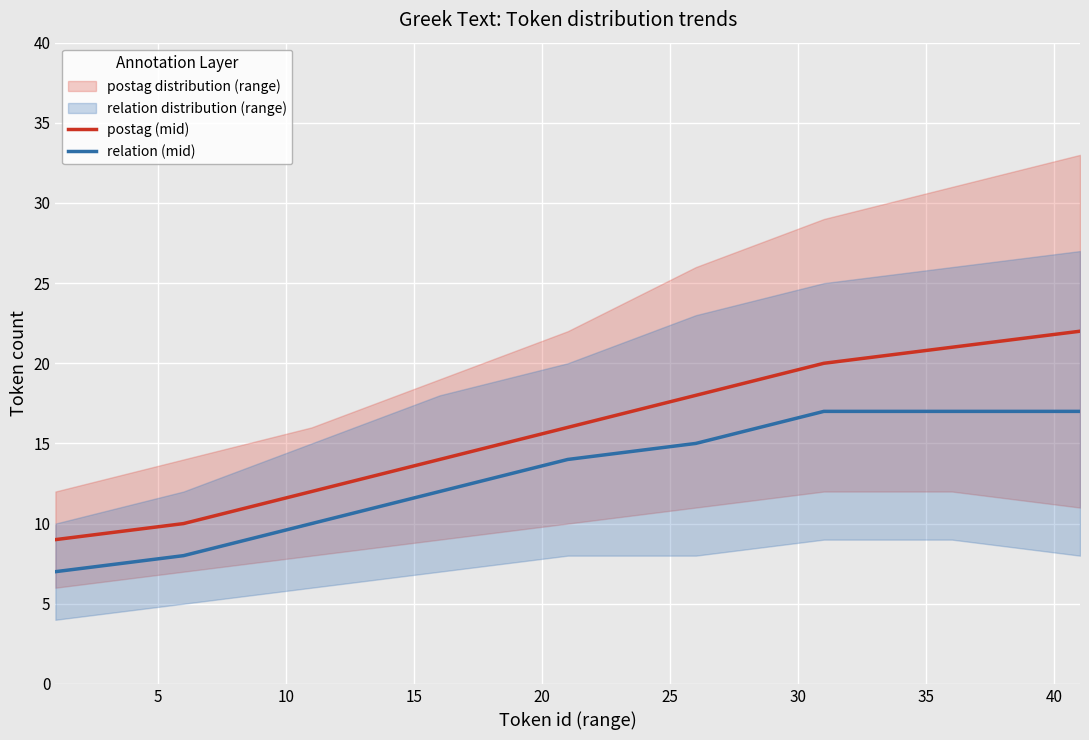

What is the average value of the postag (mid) series?

16